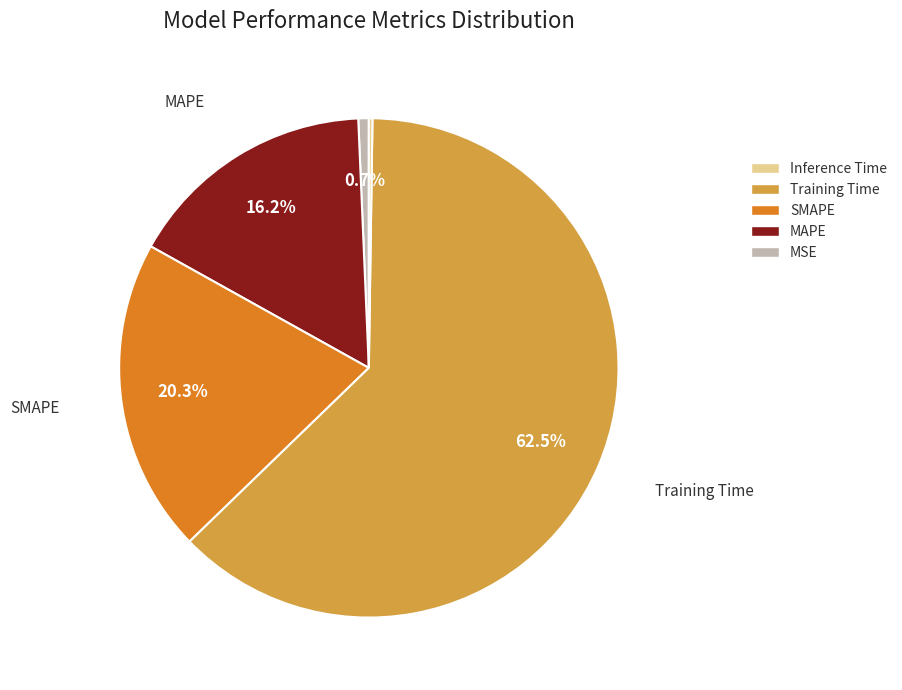

Does any single category account for the majority?

Yes